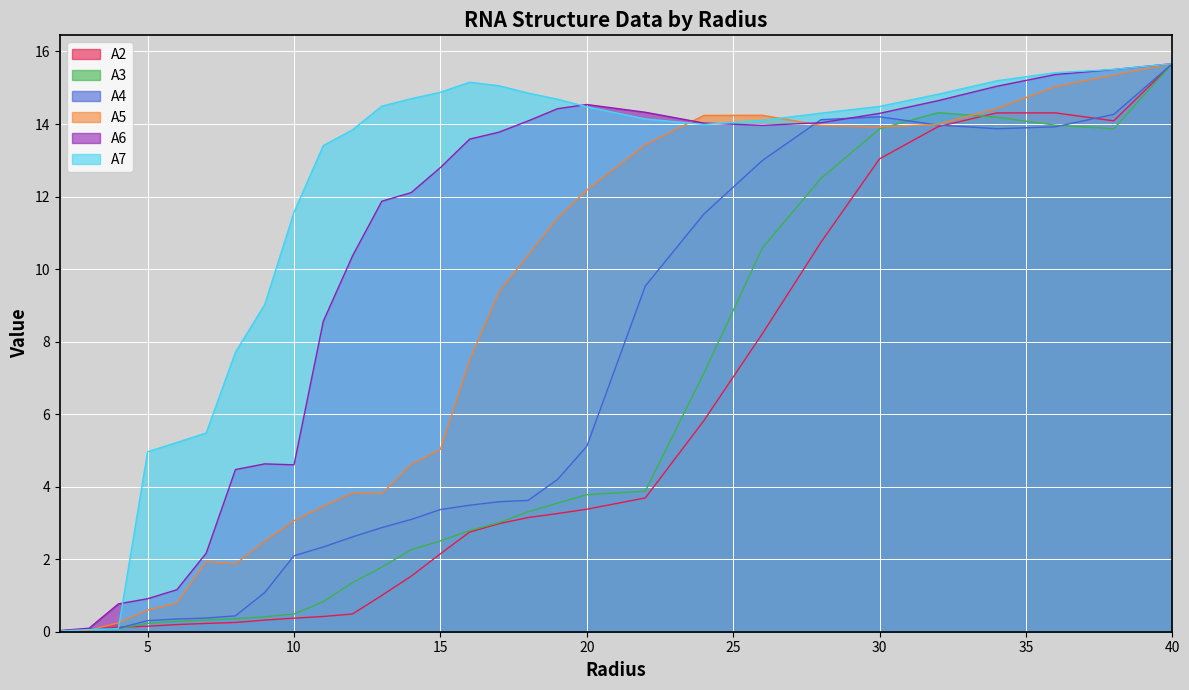

What is the maximum value shown in the chart?

15.7